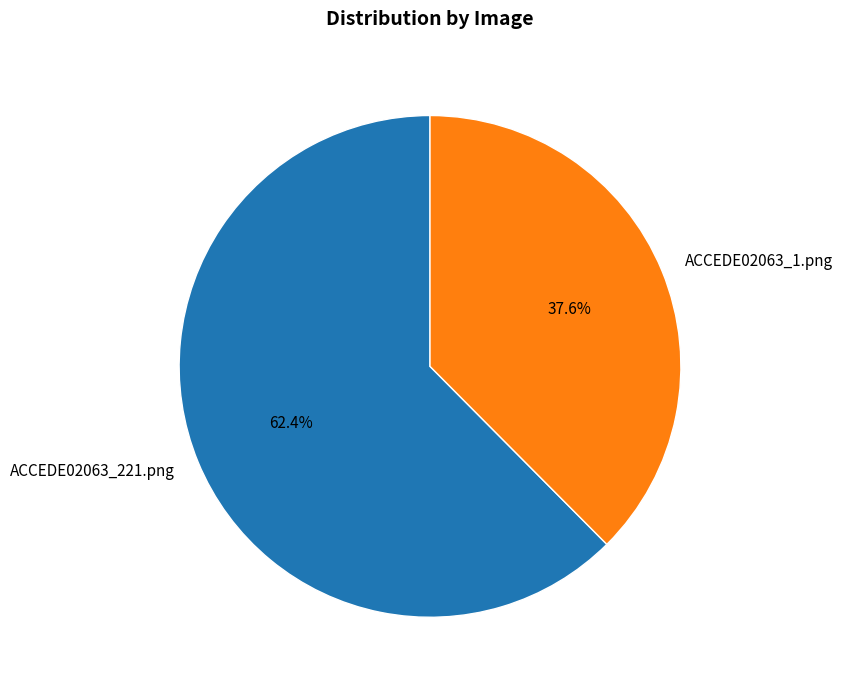

Which has a higher value, ACCEDE02063_221.png or ACCEDE02063_1.png?

ACCEDE02063_221.png